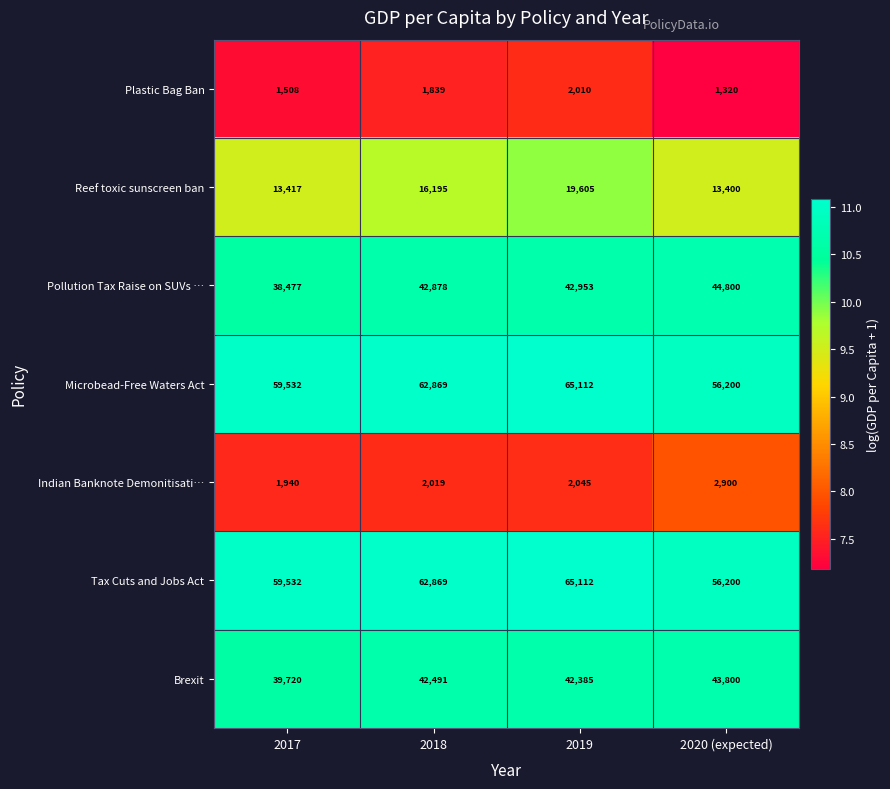

At which category is the sum across all series the highest?

2019